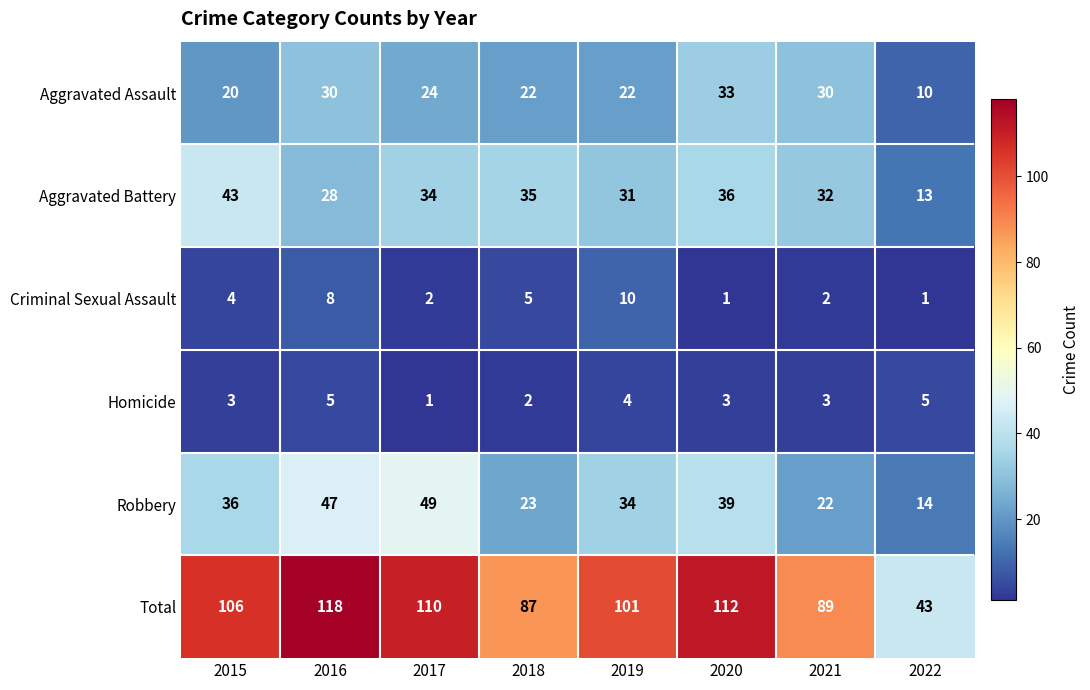

Between 2015 and 2016, which series saw the biggest shift?

Aggravated Battery